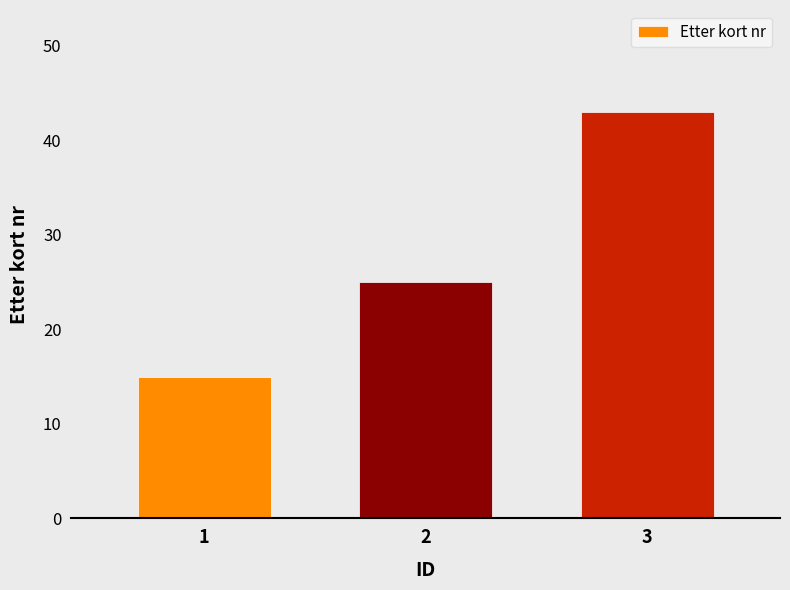

How many data points does each series have?

3